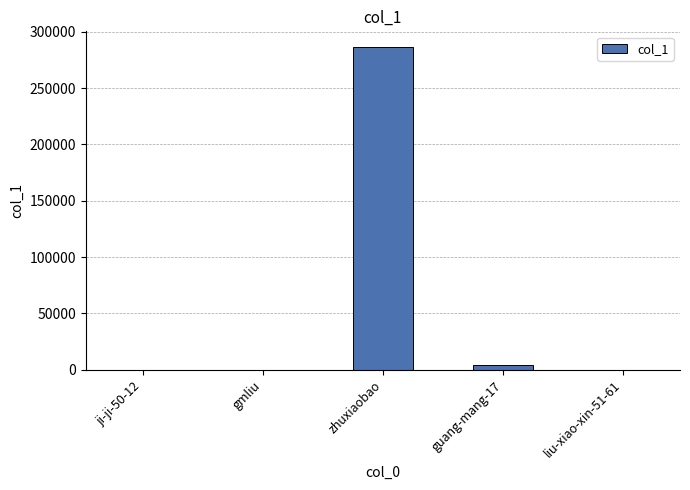

What is the average value?

58014